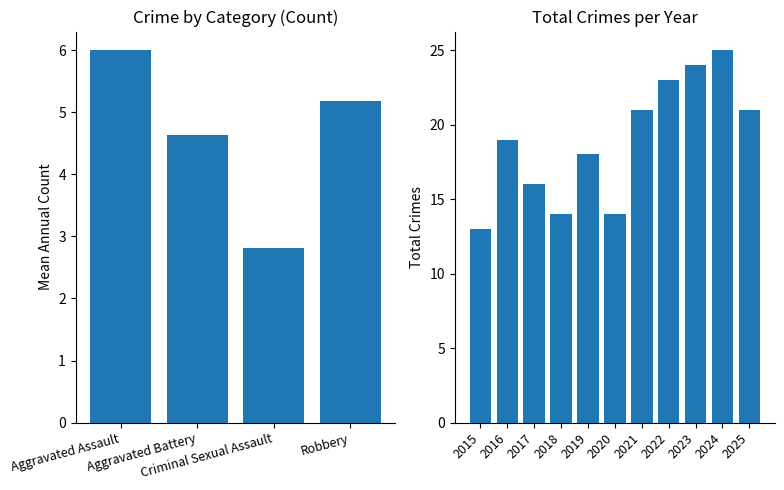

What is the approximate value of Aggravated Battery at 2025?

4